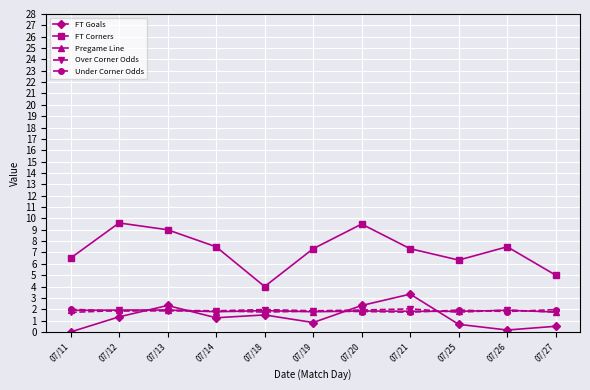

How many series are shown in this chart?

5